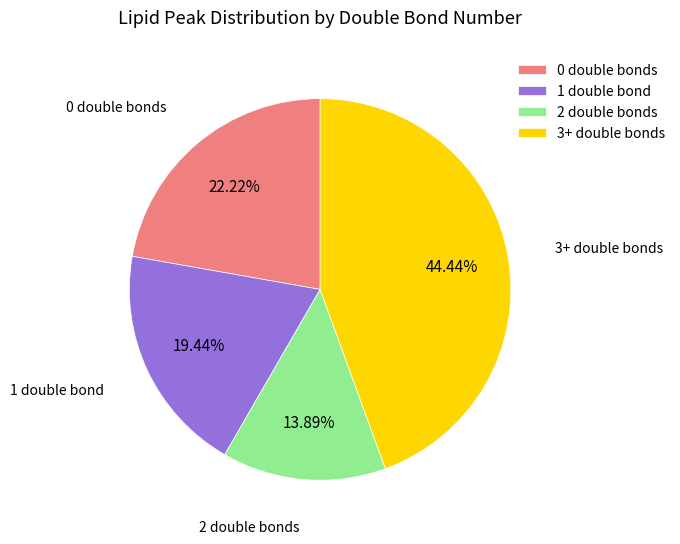

Rank the categories by value from highest to lowest.

3+ double bonds, 0 double bonds, 1 double bond, 2 double bonds